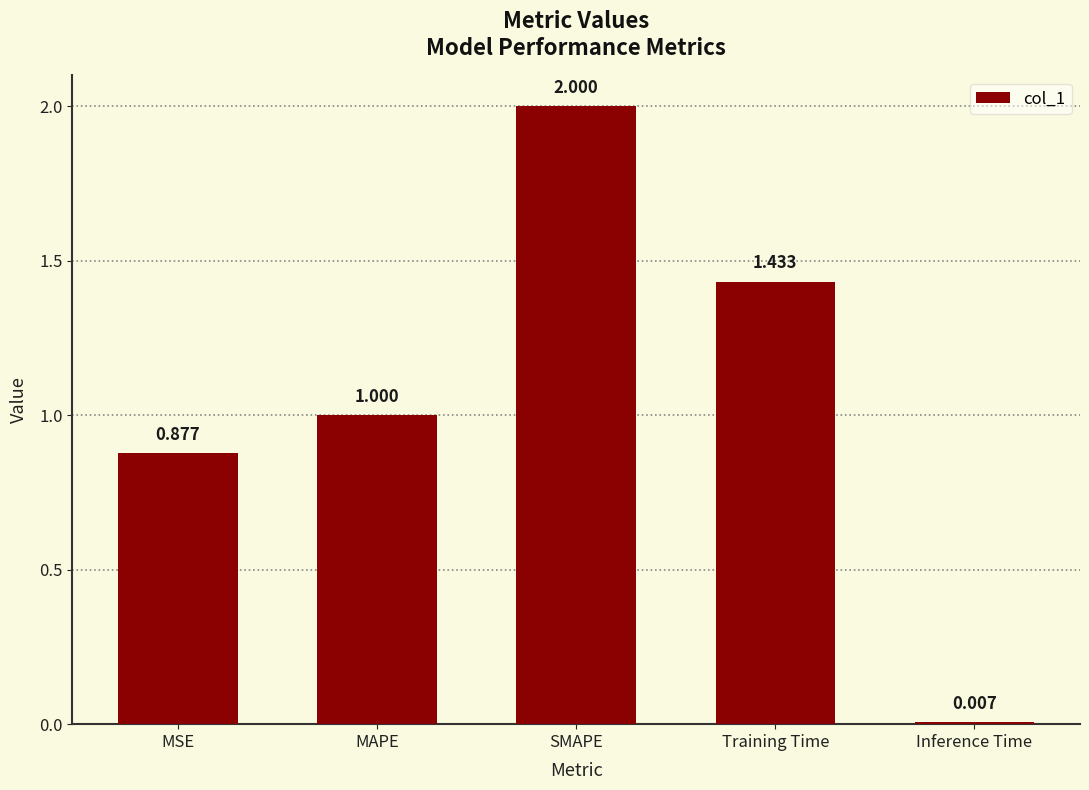

Rank the categories by value from lowest to highest.

Inference Time, MSE, MAPE, Training Time, SMAPE